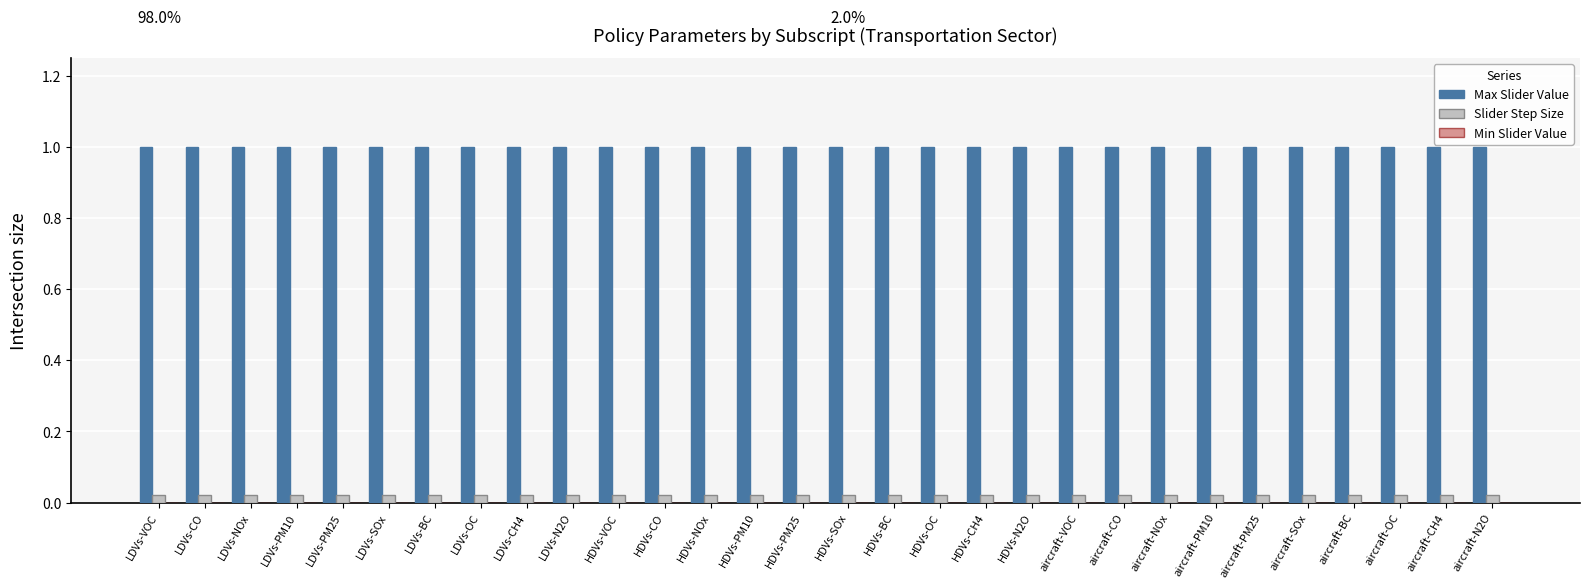

How many groups of bars are there?

30